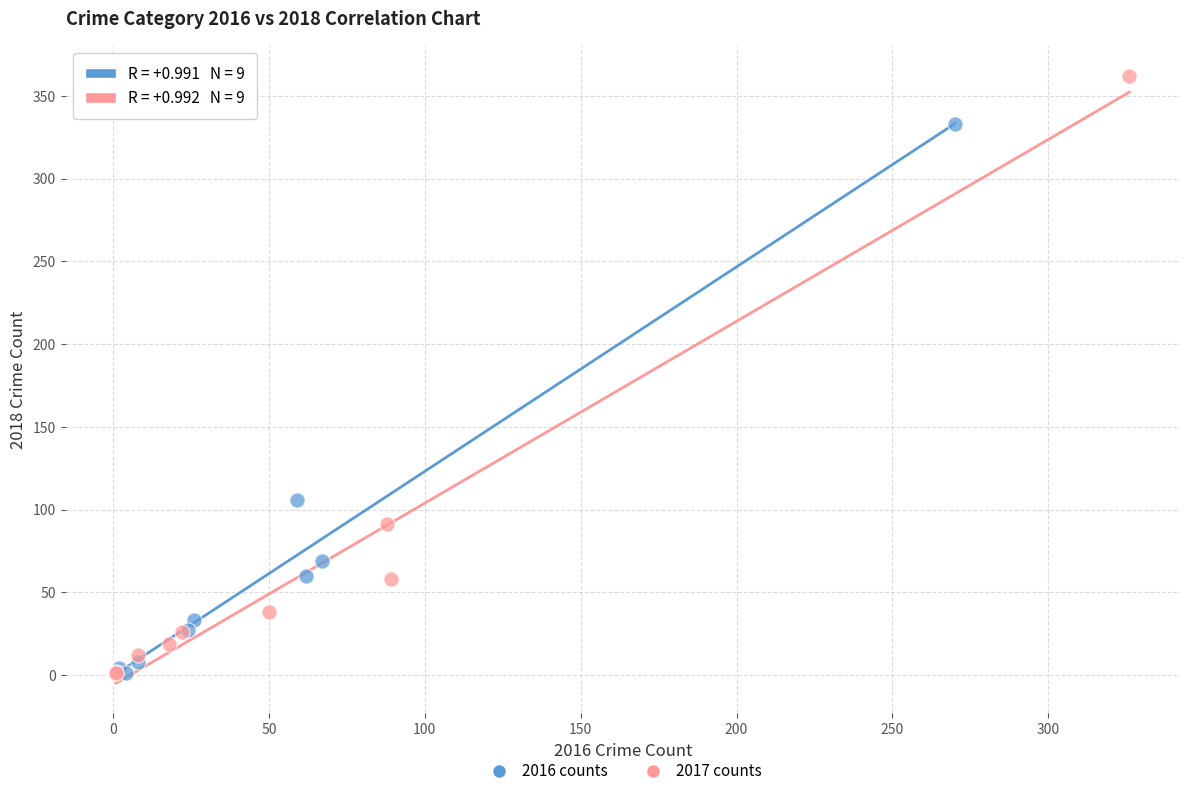

Which series reaches the maximum Y coordinate?

2017 counts